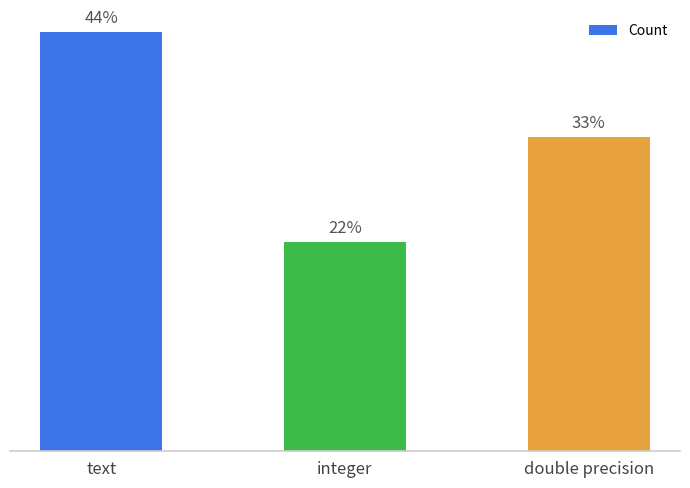

The chart shows a value of 2 at double precision. True or false?

False